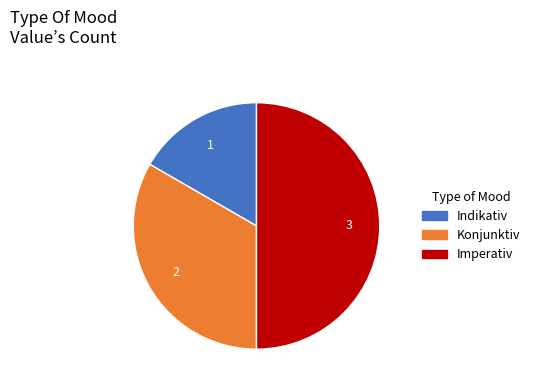

Is Konjunktiv the majority of the pie?

No